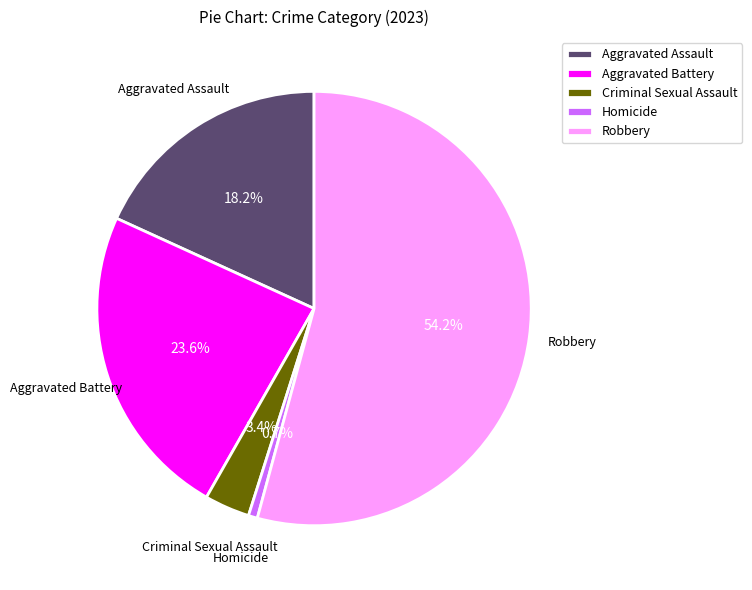

What percentage is the Robbery slice, to the nearest percent?

54%